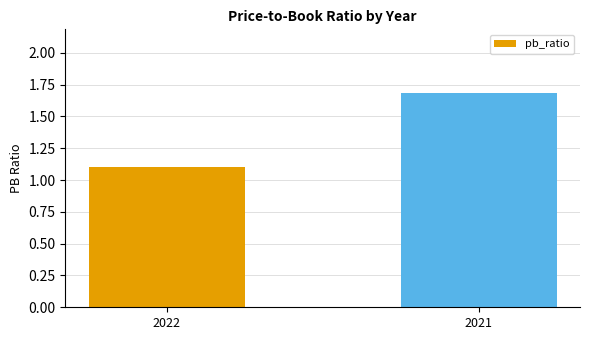

Is it true that the value at 2021 is 1.7?

True